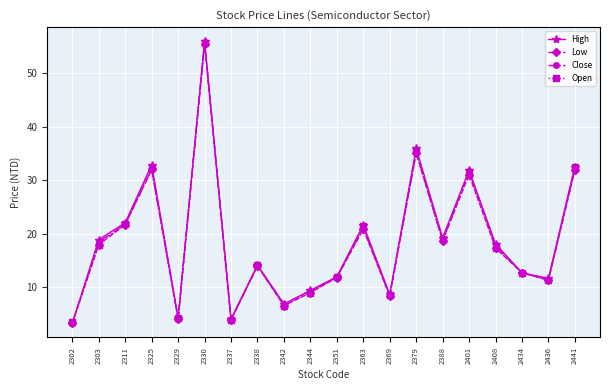

What is the total value across all series at 2379?

141.9